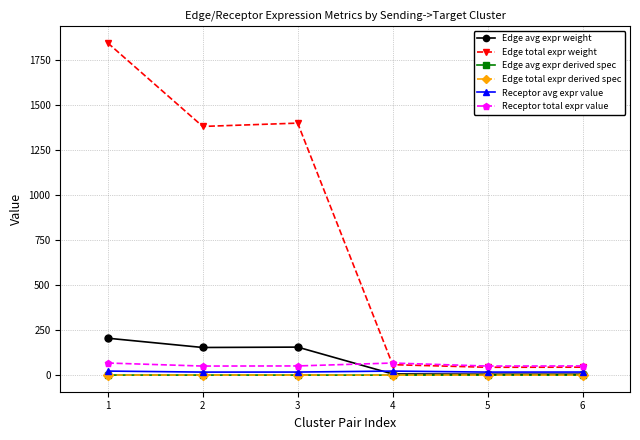

List the labels in order of Receptor avg expr value value, smallest first.

2, 5, 3, 6, 1, 4